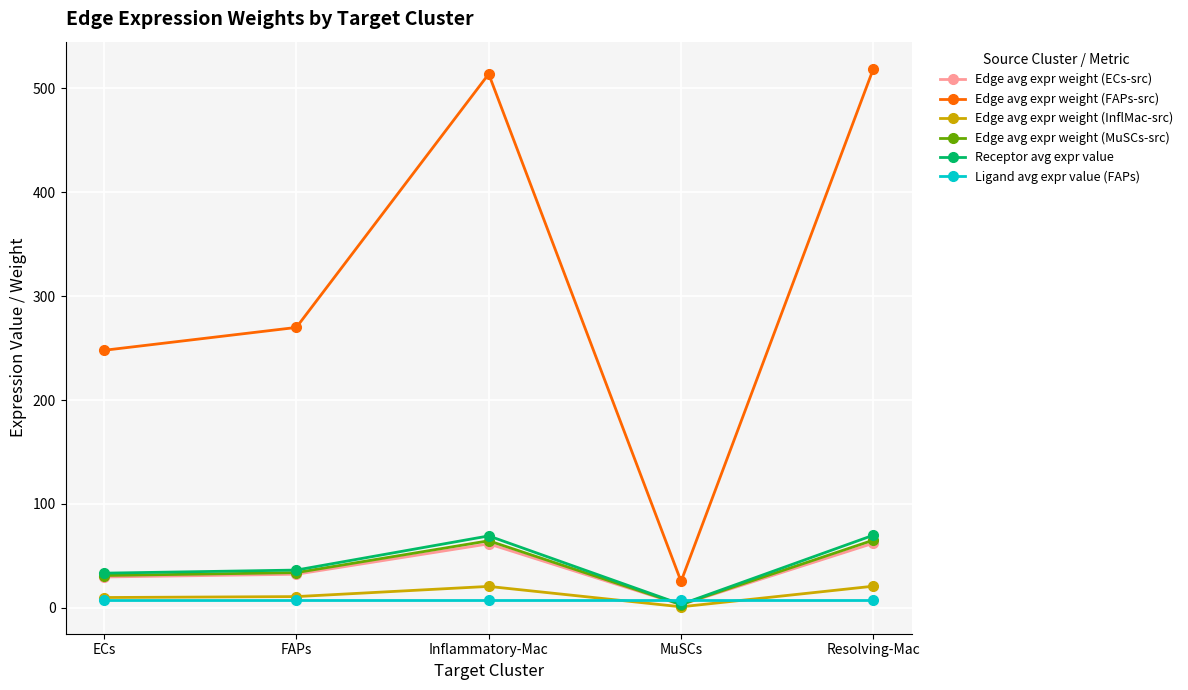

True or false: Edge avg expr weight (FAPs-src) and Ligand avg expr value (FAPs) cross at least once.

False